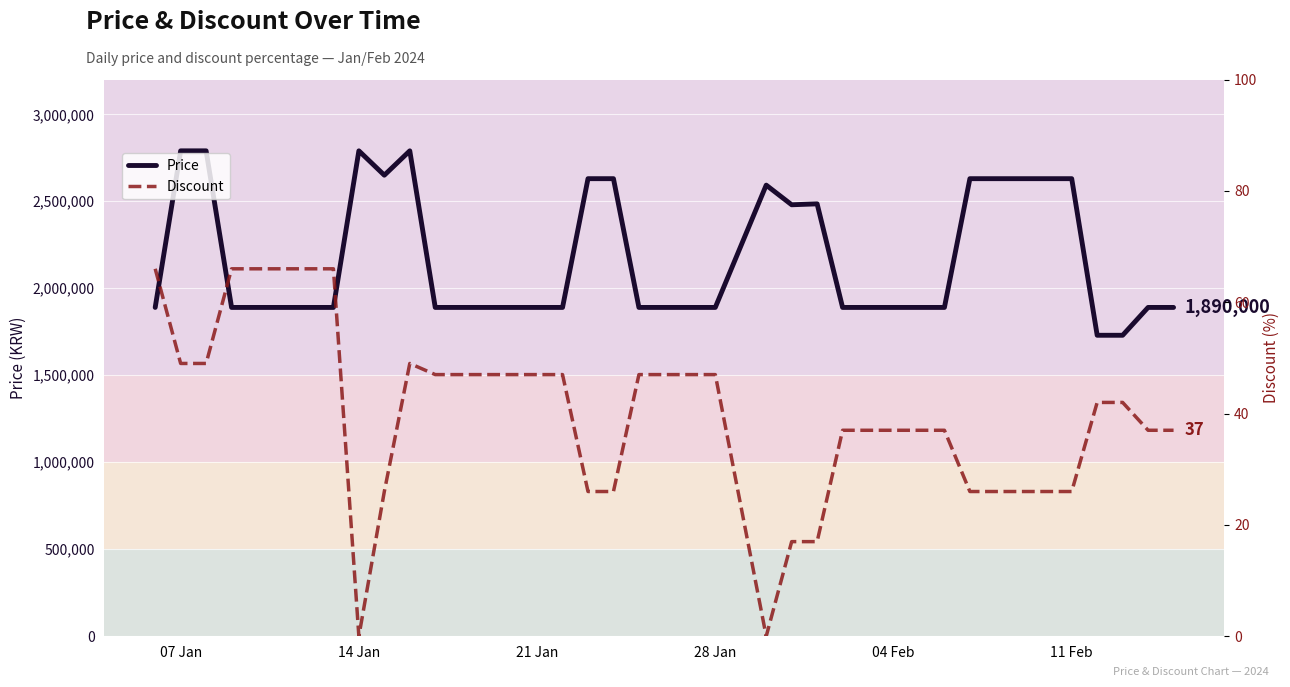

What is the lowest value of the Price series?

1730000